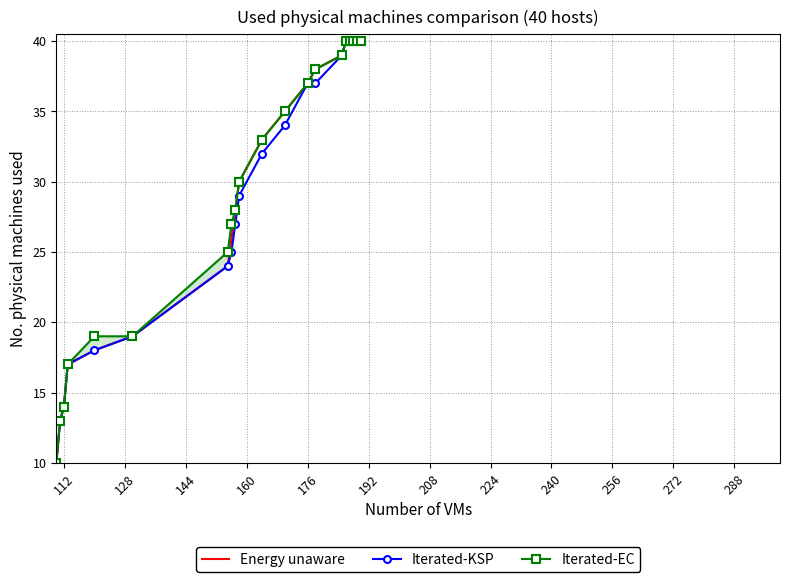

How many data points in Iterated-KSP are less than 32?

10